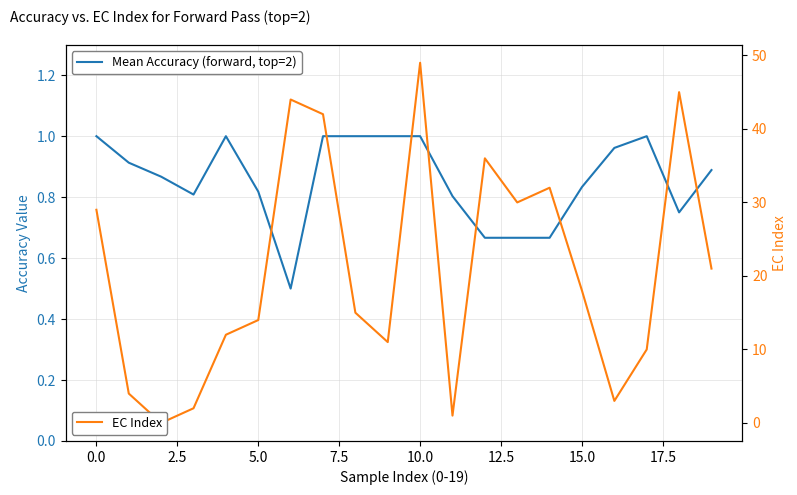

How many distinct data groups are displayed?

2